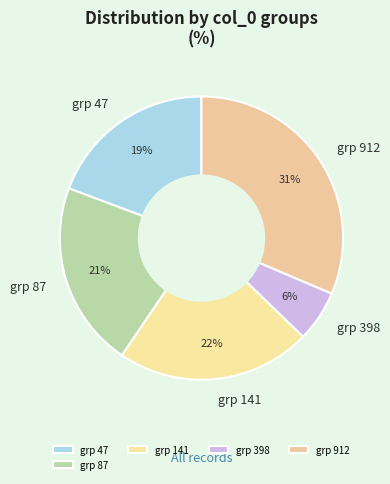

What percentage is the grp 47 slice, to the nearest percent?

19%